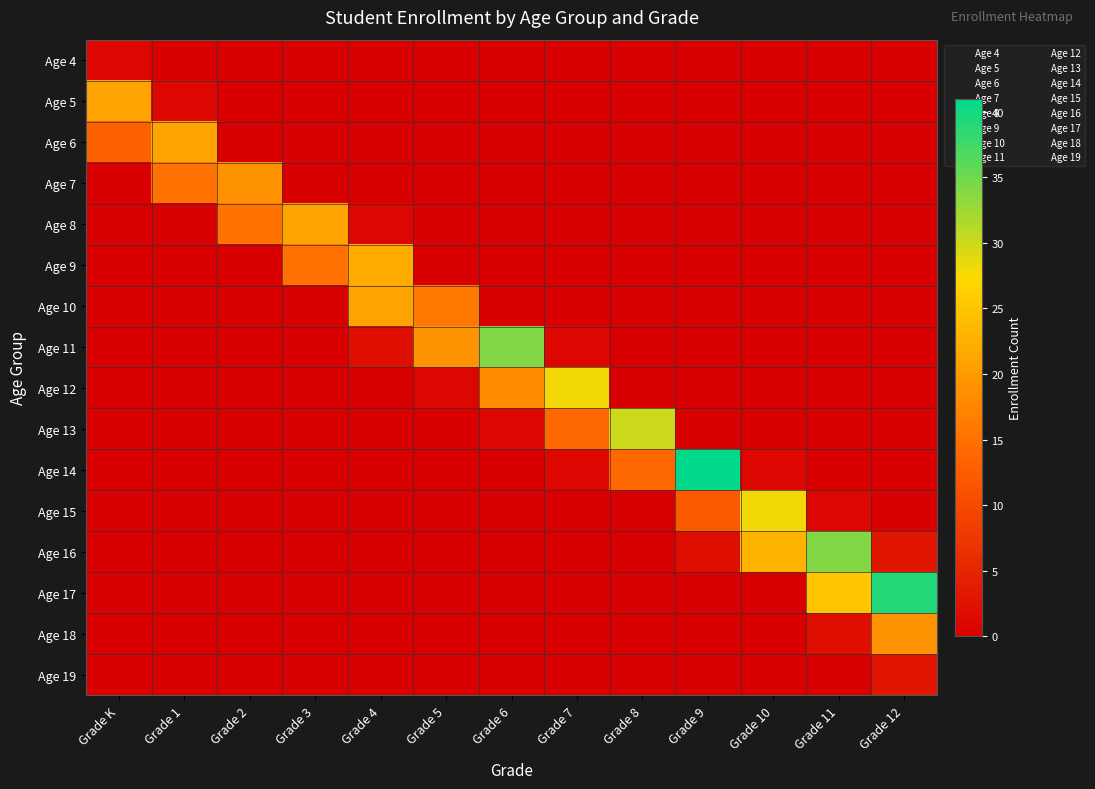

What is the greatest value displayed?

41